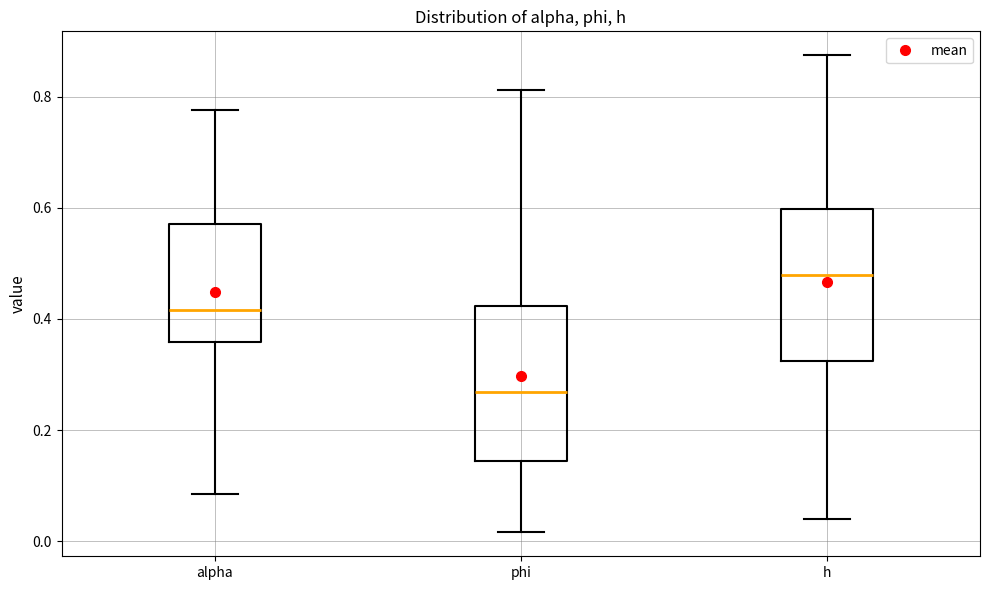

Which box's median line is the lowest?

phi